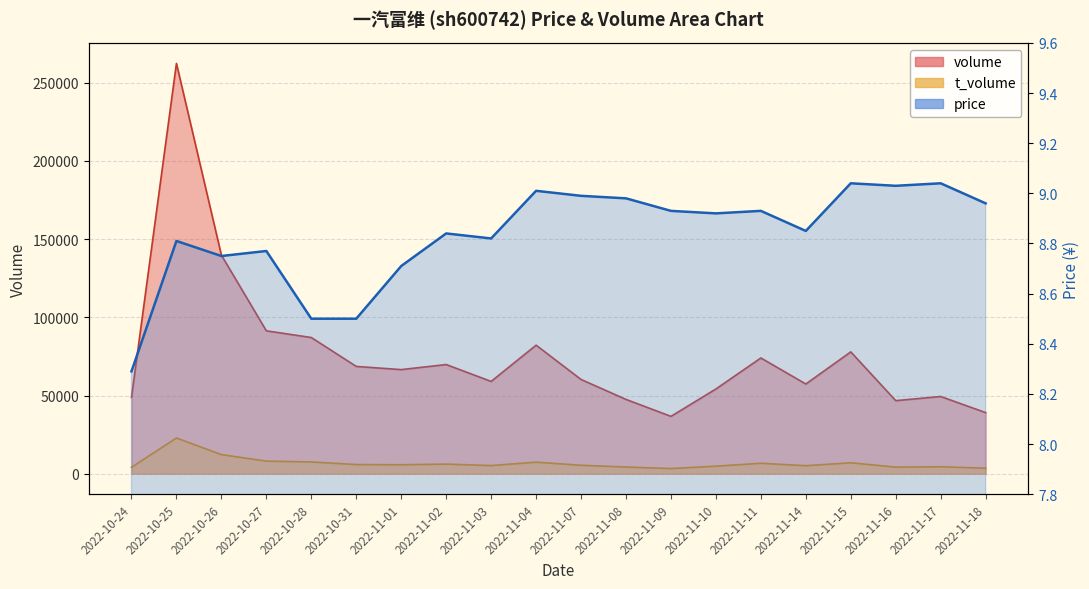

True or false: t_volume has a value of 17884.5 at 2022-10-26.

False